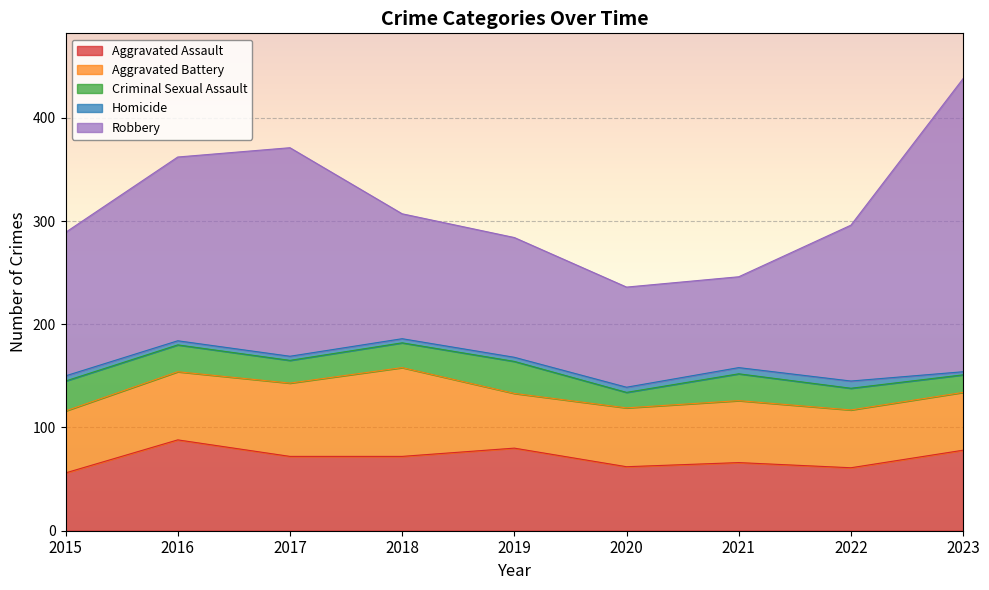

Rank the series by their maximum value, from lowest to highest.

Homicide, Criminal Sexual Assault, Aggravated Battery, Aggravated Assault, Robbery